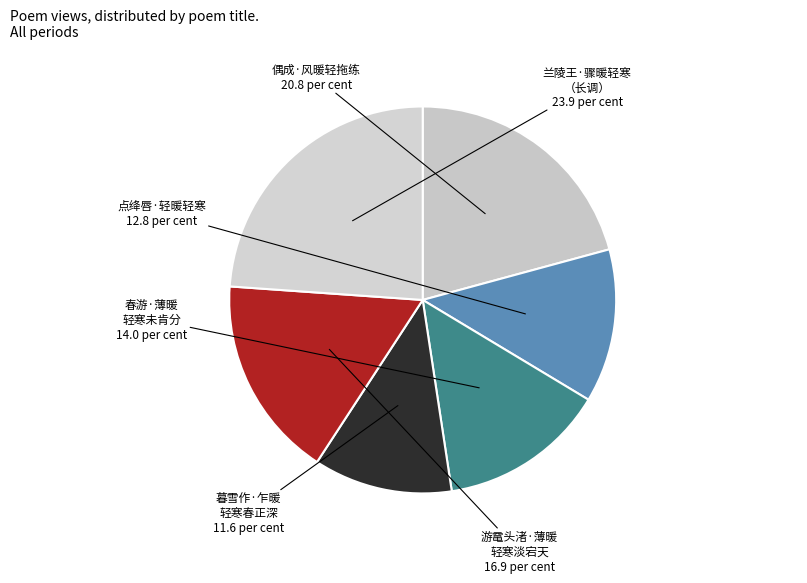

Rank the categories by value from highest to lowest.

兰陵王·骤暖轻寒，客情多感。适醇士絜生相率和美成此调，遂亦继声。不觉难为怀也, 偶成·风暖轻拖练, 游鼋头渚·薄暖轻寒淡宕天, 春游·薄暖轻寒未肯分, 点绛唇·轻暖轻寒, 暮雪作·乍暖轻寒春正深